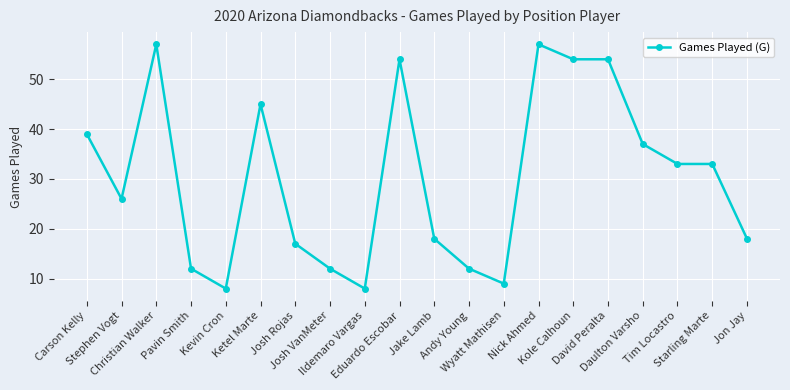

What is the sum of the values at Carson Kelly and Josh Rojas?

56